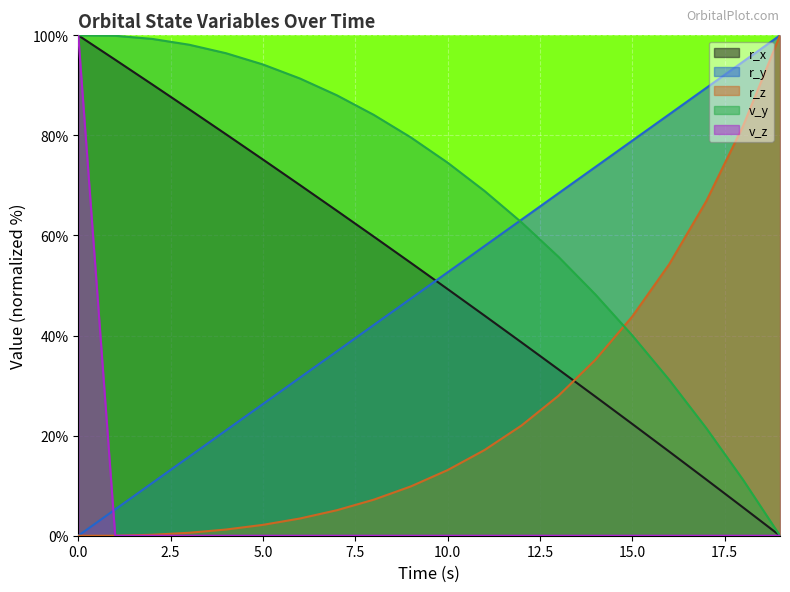

The value of r_z at 0.0 is 0.0. True or false?

True